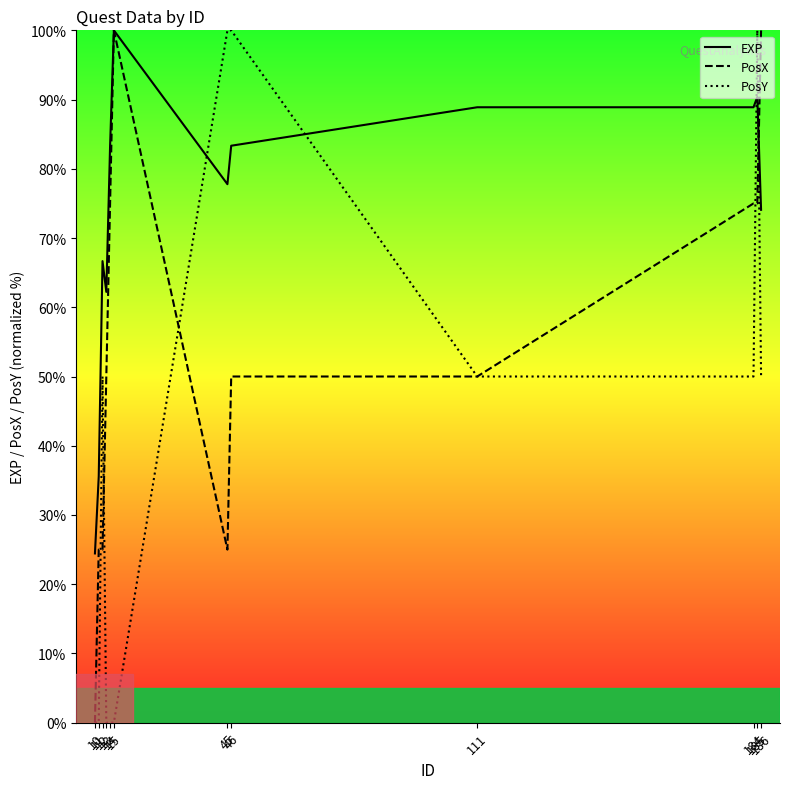

Which series has the largest total across all categories?

EXP